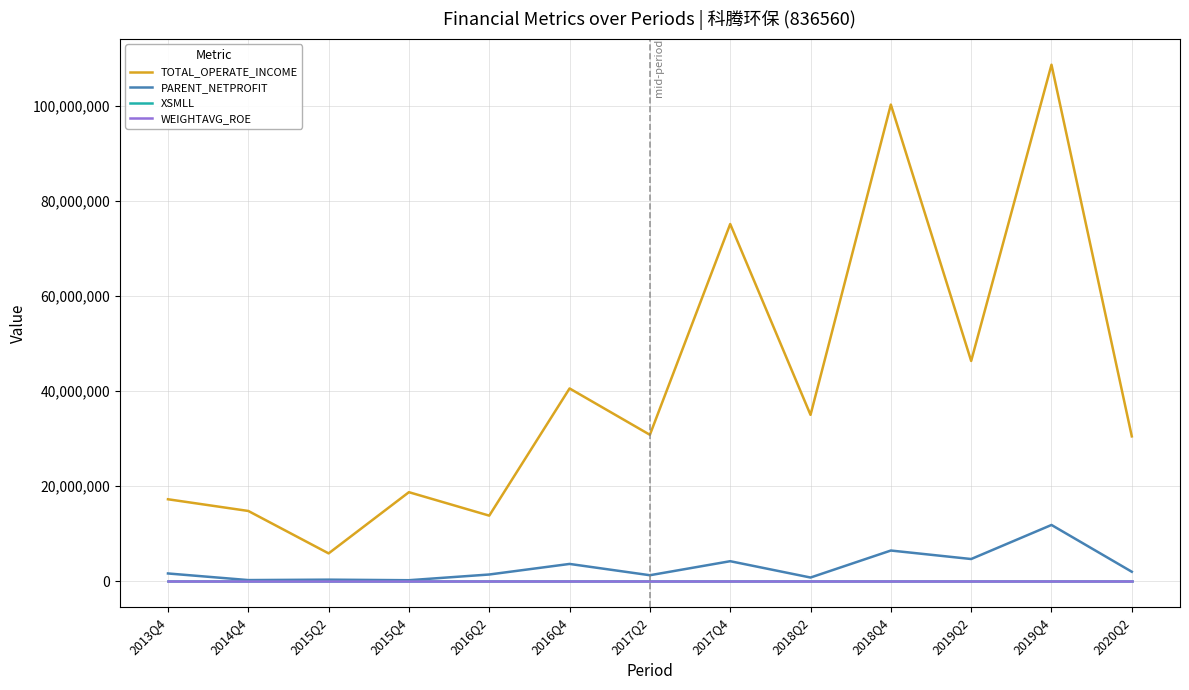

True or false: WEIGHTAVG_ROE and TOTAL_OPERATE_INCOME intersect in this chart.

False